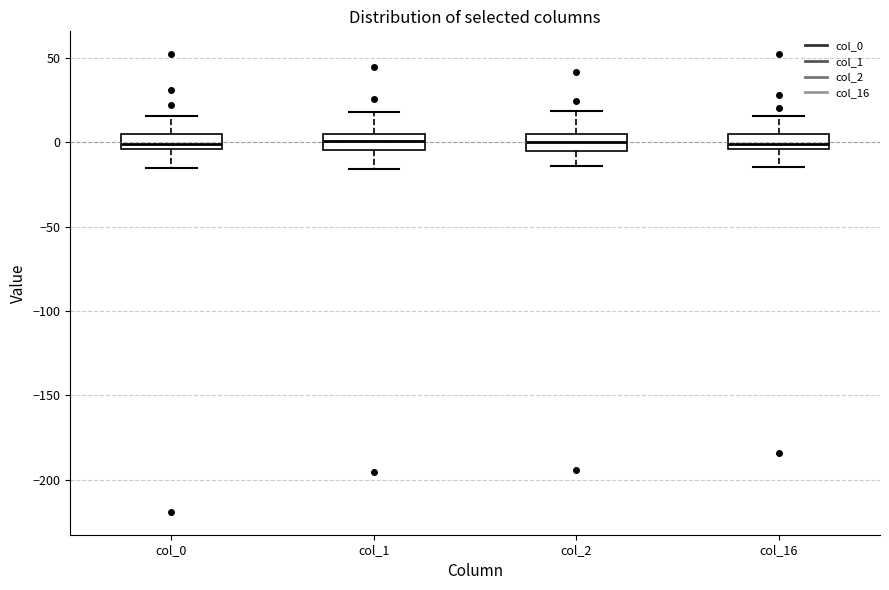

Where does the upper whisker of the box for col_0 end on the y-axis? The values are not printed on the chart, so give them approximately, as read against the axis.

15